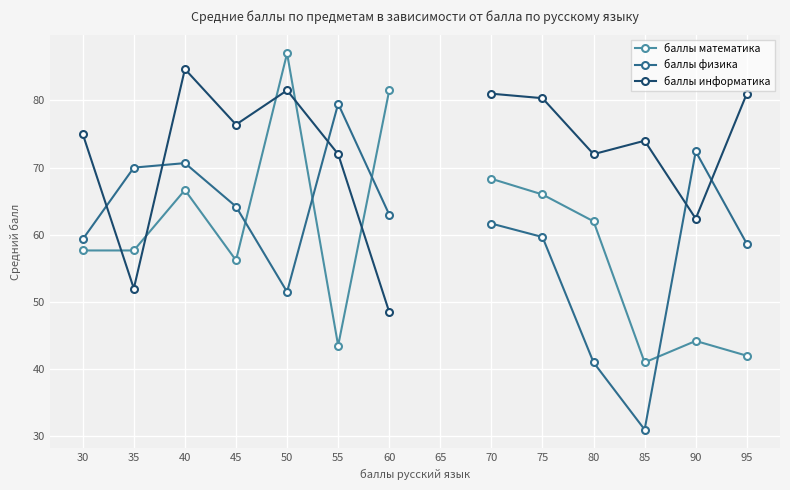

True or false: баллы физика has a value of 59.7 at 75.

True